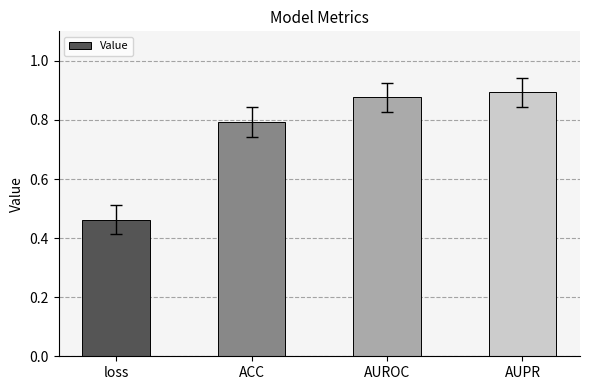

Which category has the lowest value across all series?

loss